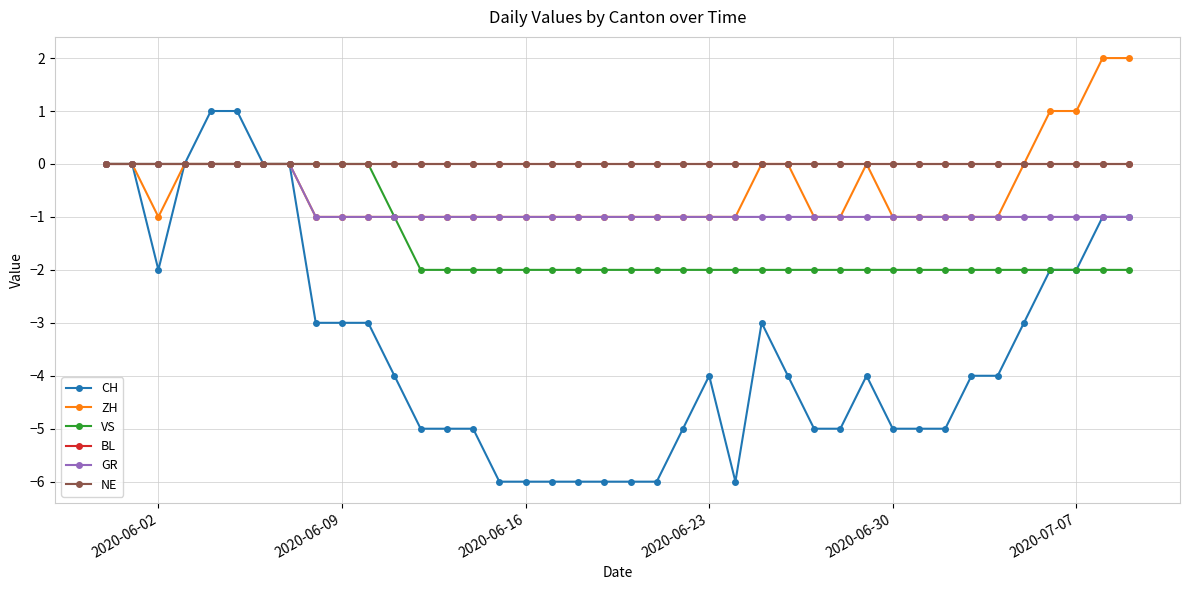

Is this an area chart (filled region under the line)?

No